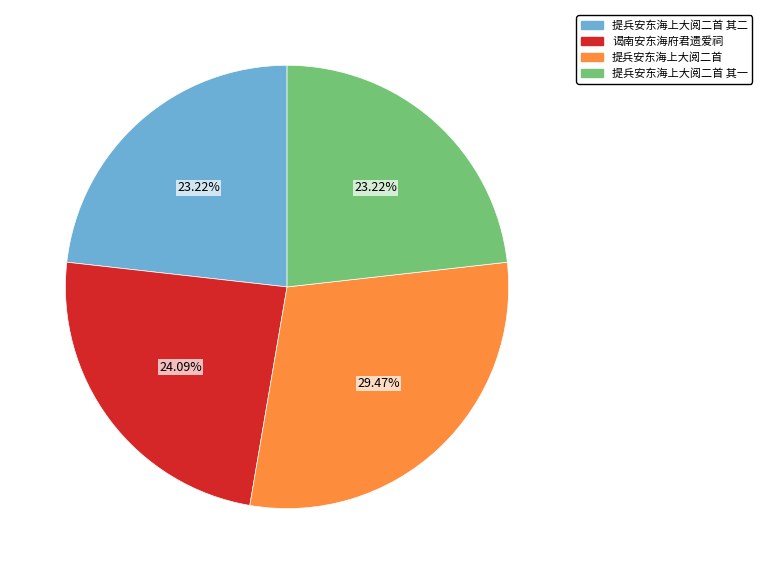

Is there a majority slice in this chart?

No